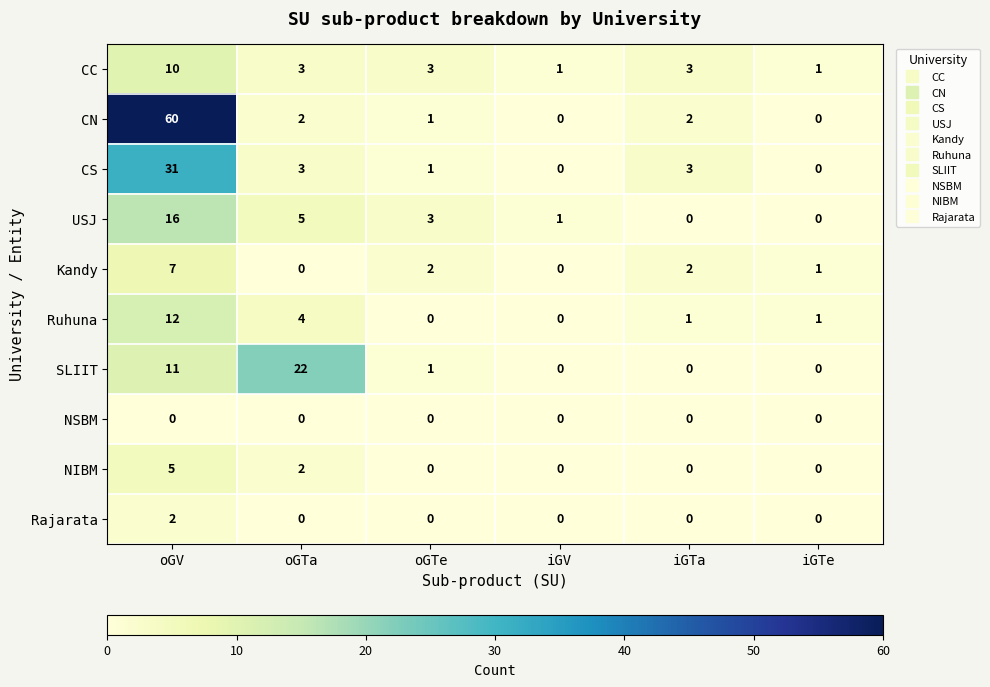

Rank the series by their maximum value, from highest to lowest.

CN, CS, SLIIT, USJ, Ruhuna, CC, Kandy, NIBM, Rajarata, NSBM